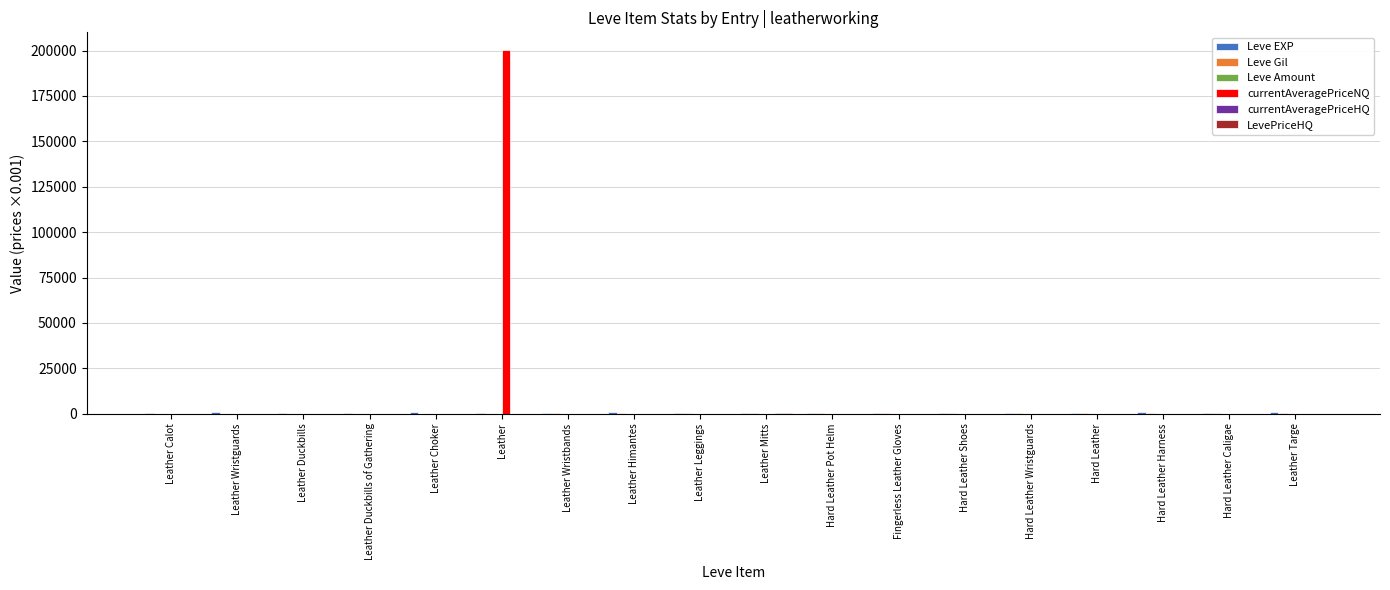

At which category is the sum across all series the highest?

Leather